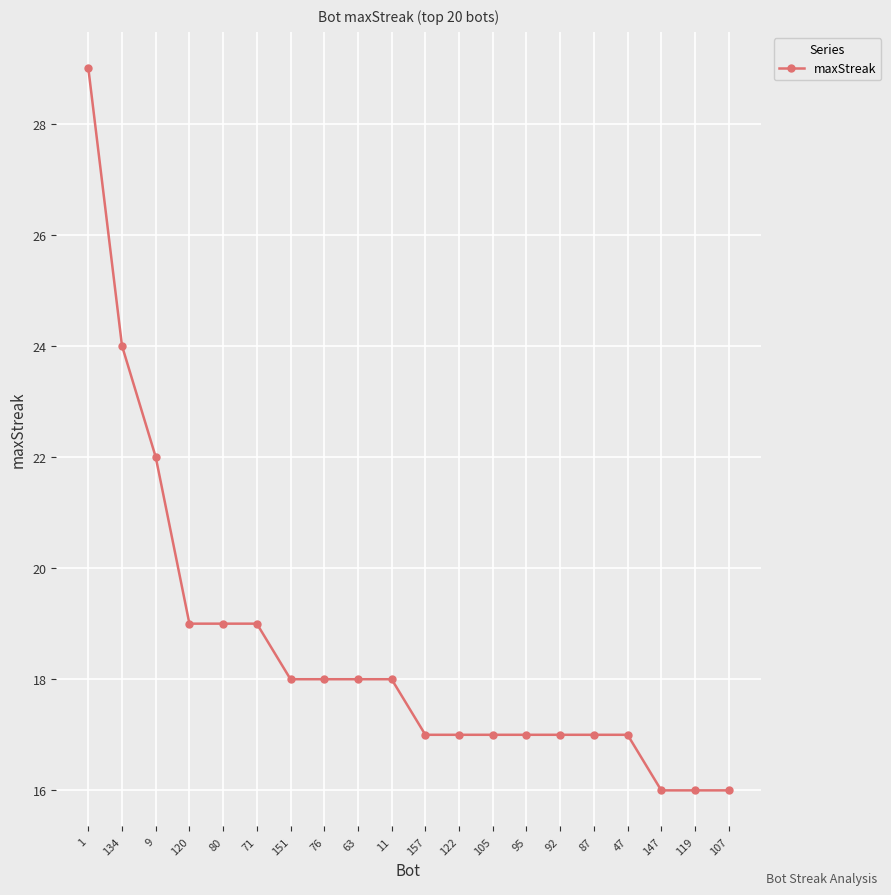

At which label is the value closest to 22?

9